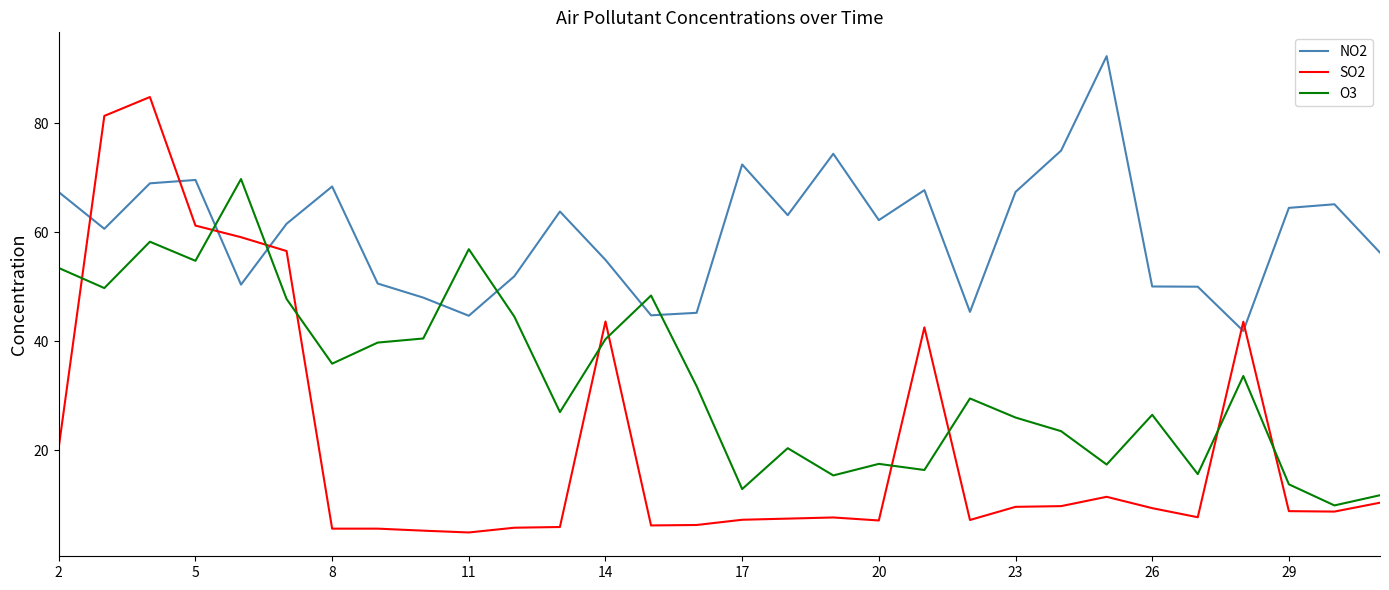

In O3, how many points are higher than both neighbors (excluding endpoints)?

9